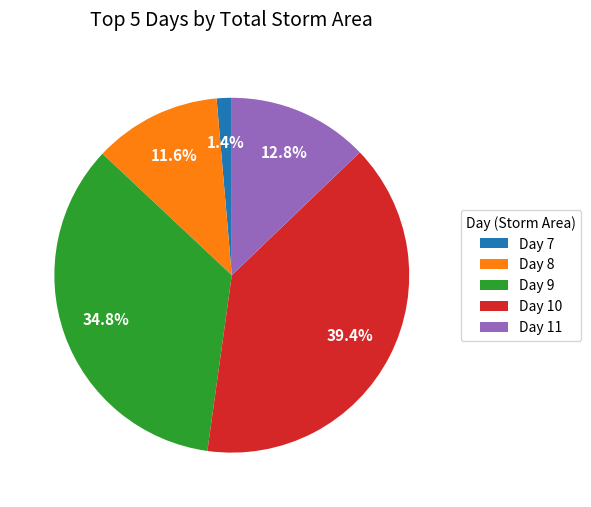

Which slice is the smallest?

Day 7